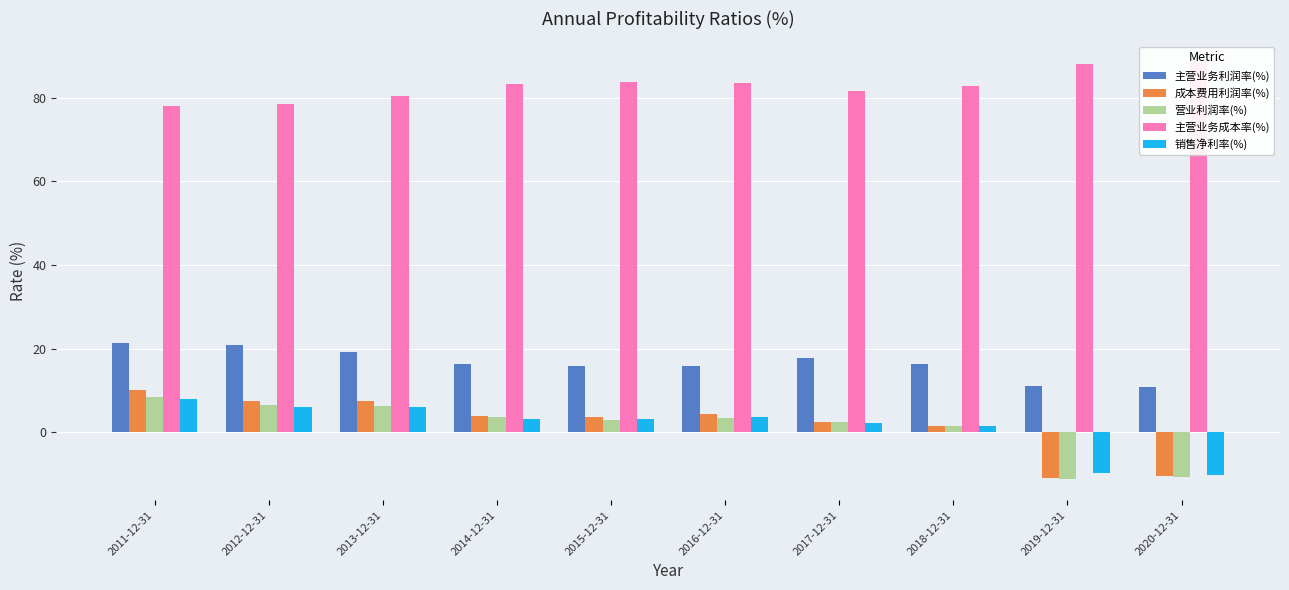

How many data points in 营业利润率(%) are above 3?

5